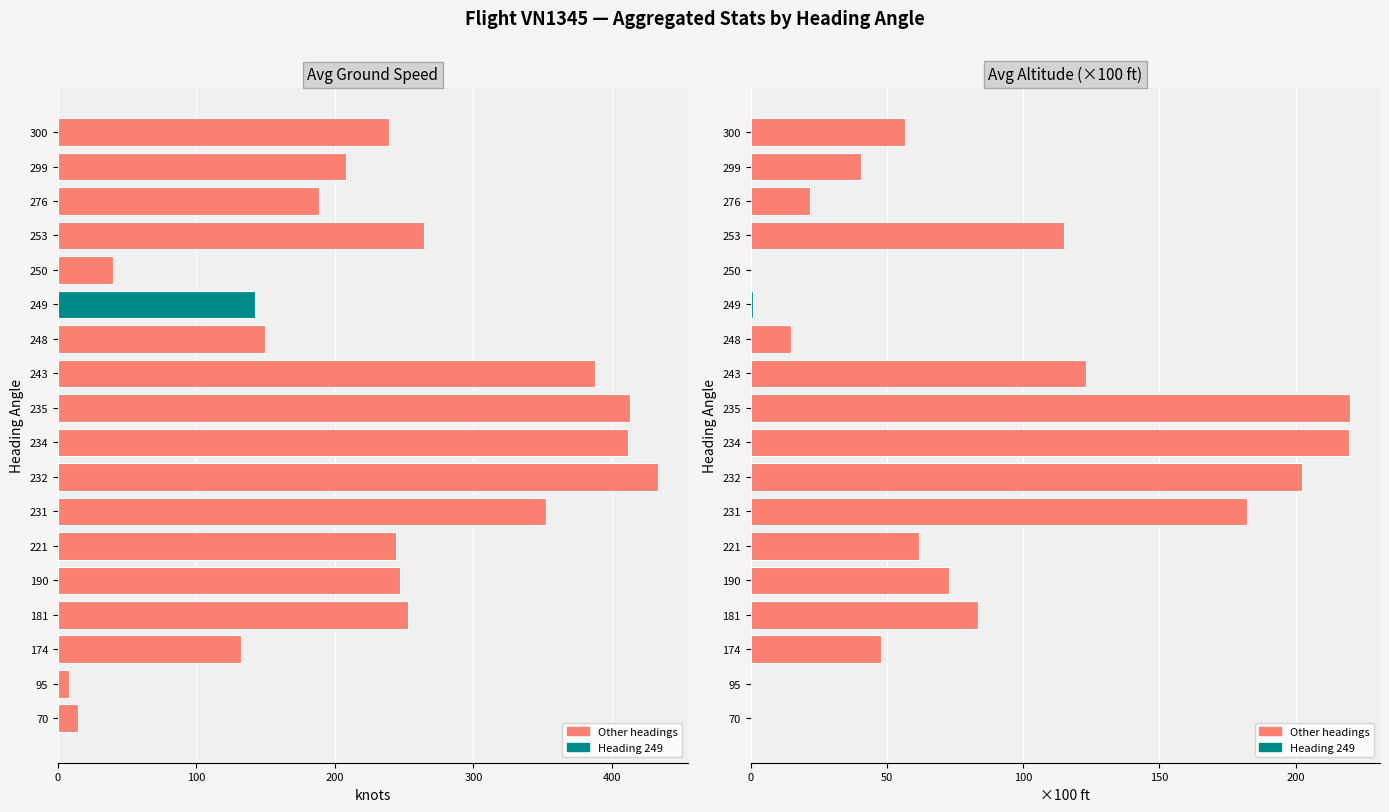

Count the number of categories in the chart.

18